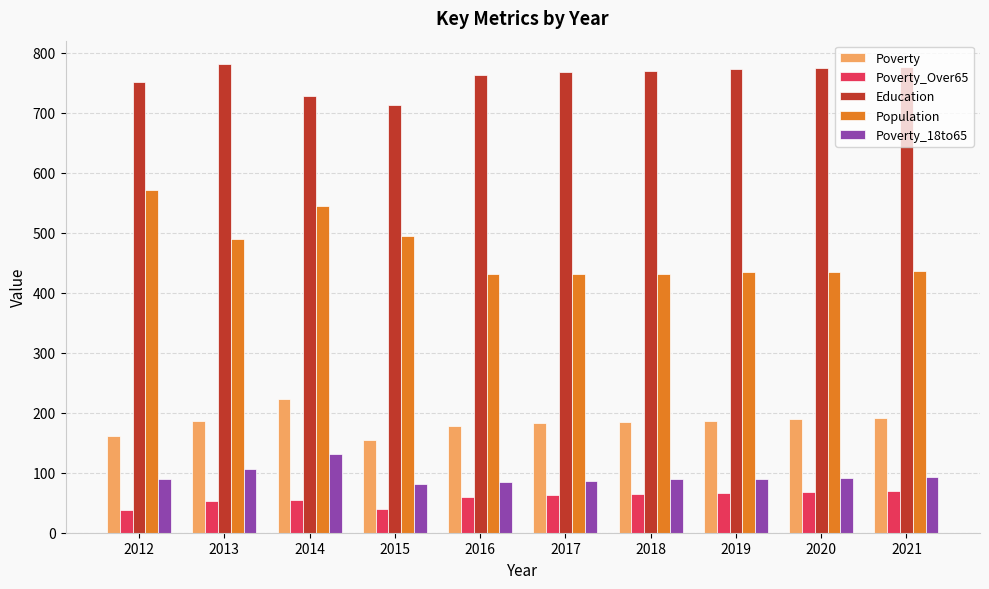

Rank the series at 2014 from lowest to highest value.

Poverty_Over65, Poverty_18to65, Poverty, Population, Education